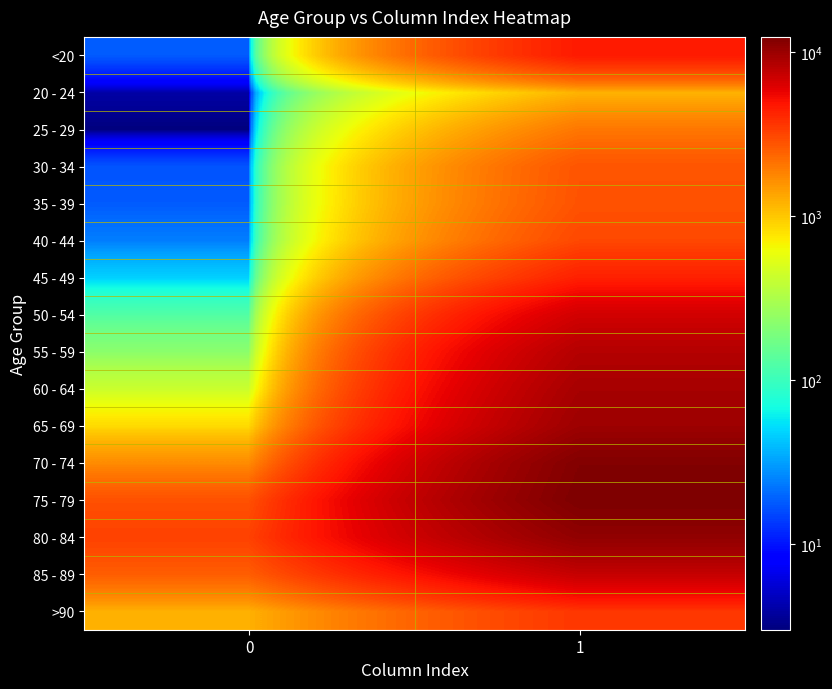

Between 1 and 0, which is larger?

1